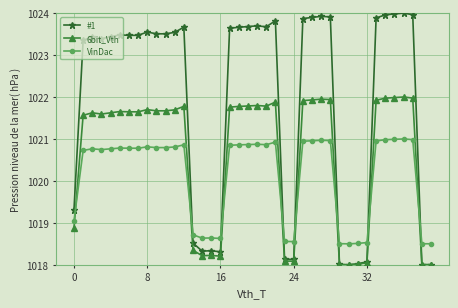

What is the maximum value shown in the chart?

1024.0